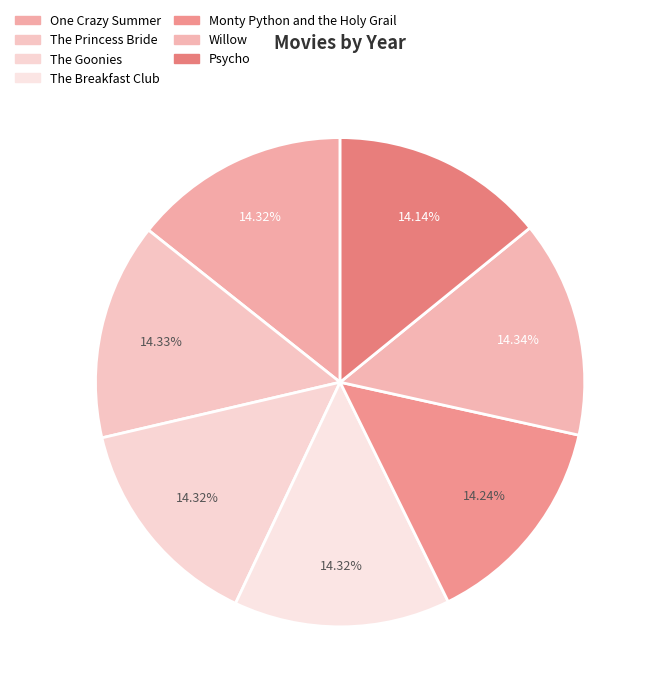

Count the number of slices in the pie.

7